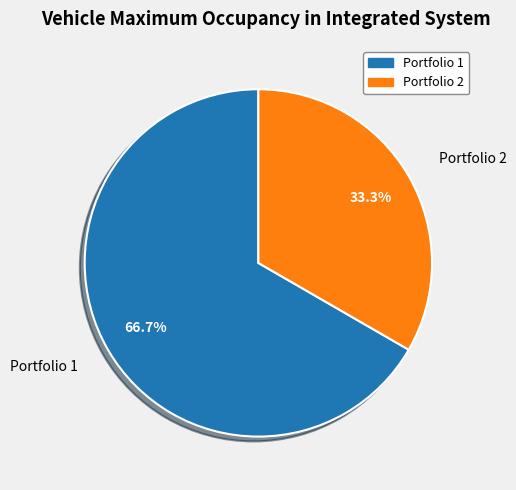

Which has a higher value, Portfolio 1 or Portfolio 2?

Portfolio 1